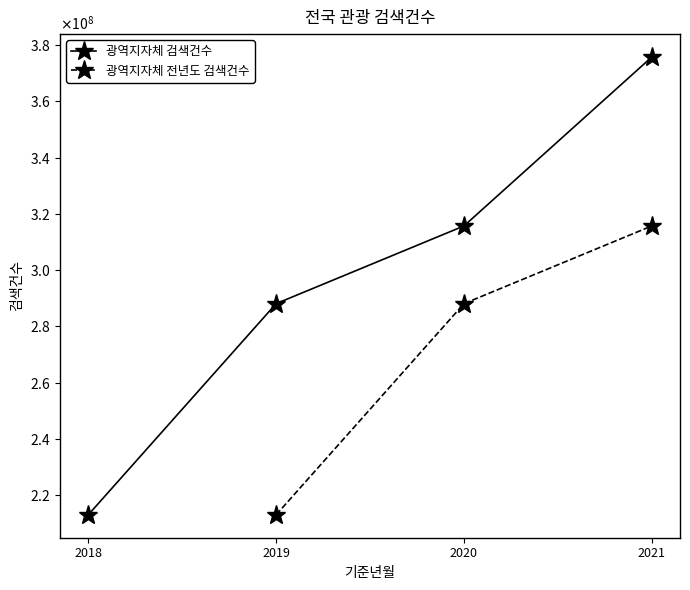

Reading left to right, list all the values displayed in this chart.

213090710	288097384	315699091	375702515